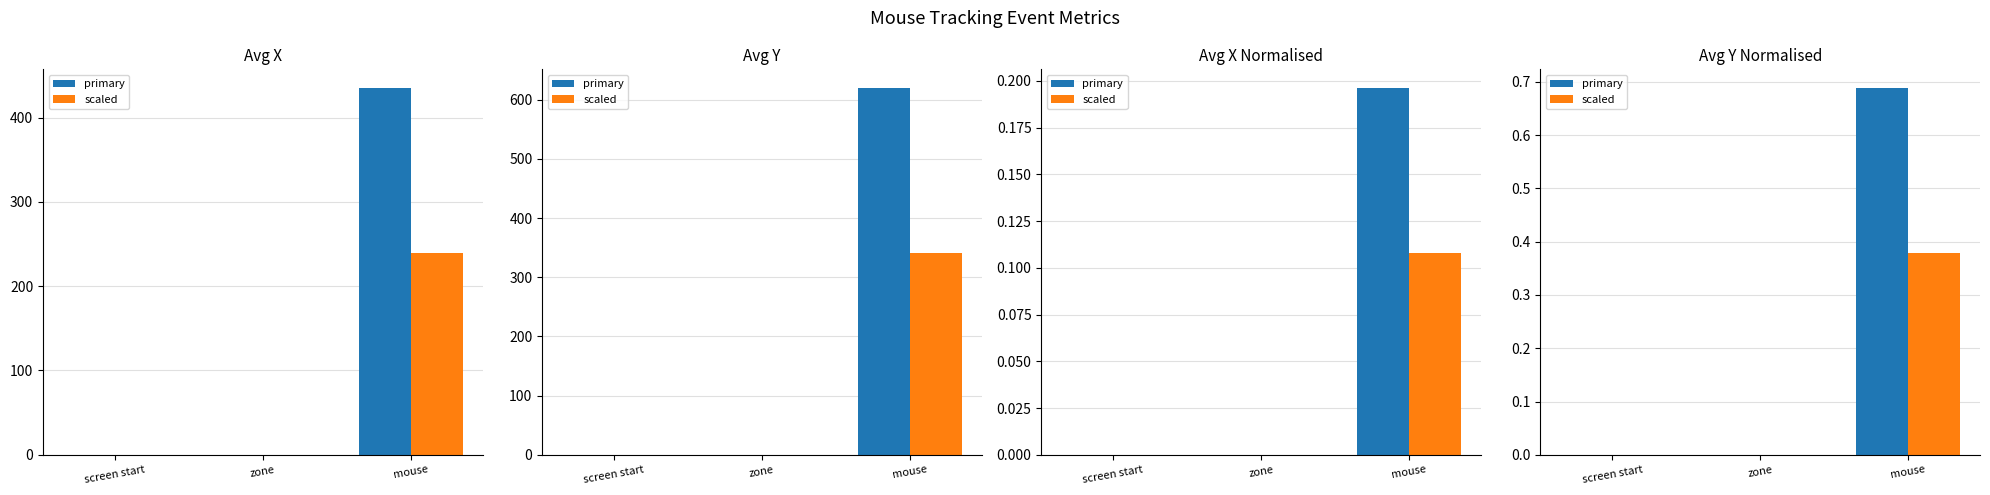

What is the difference between the maximum and minimum values in the screen/zone/mouse series?

0.7